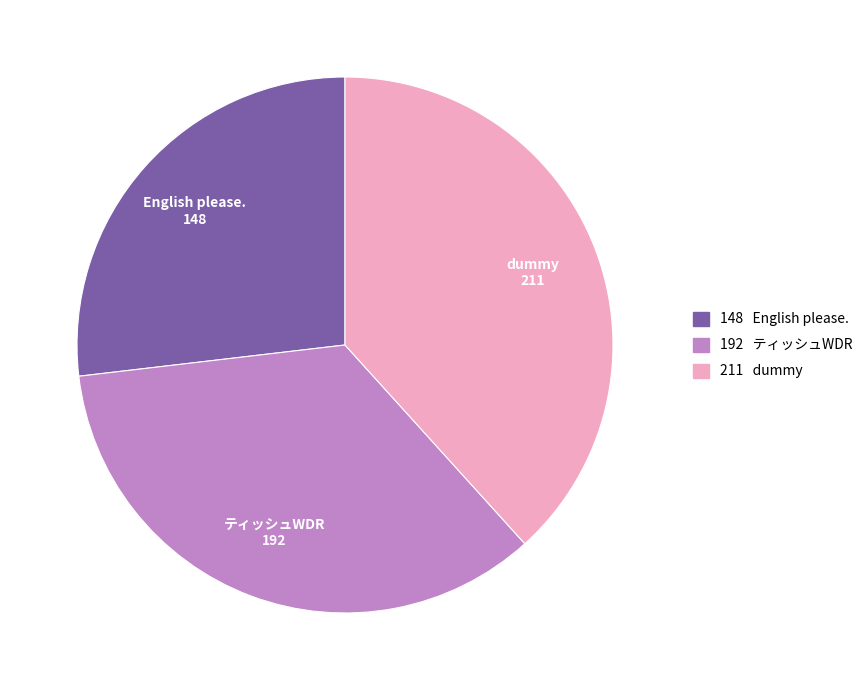

Is it true that ティッシュWDR is 45% of the pie?

False